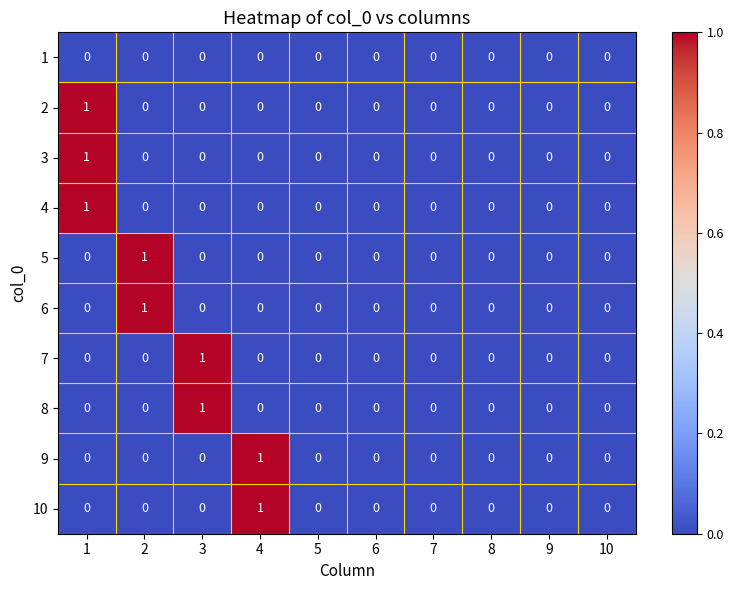

How many values in 6 are above zero?

1